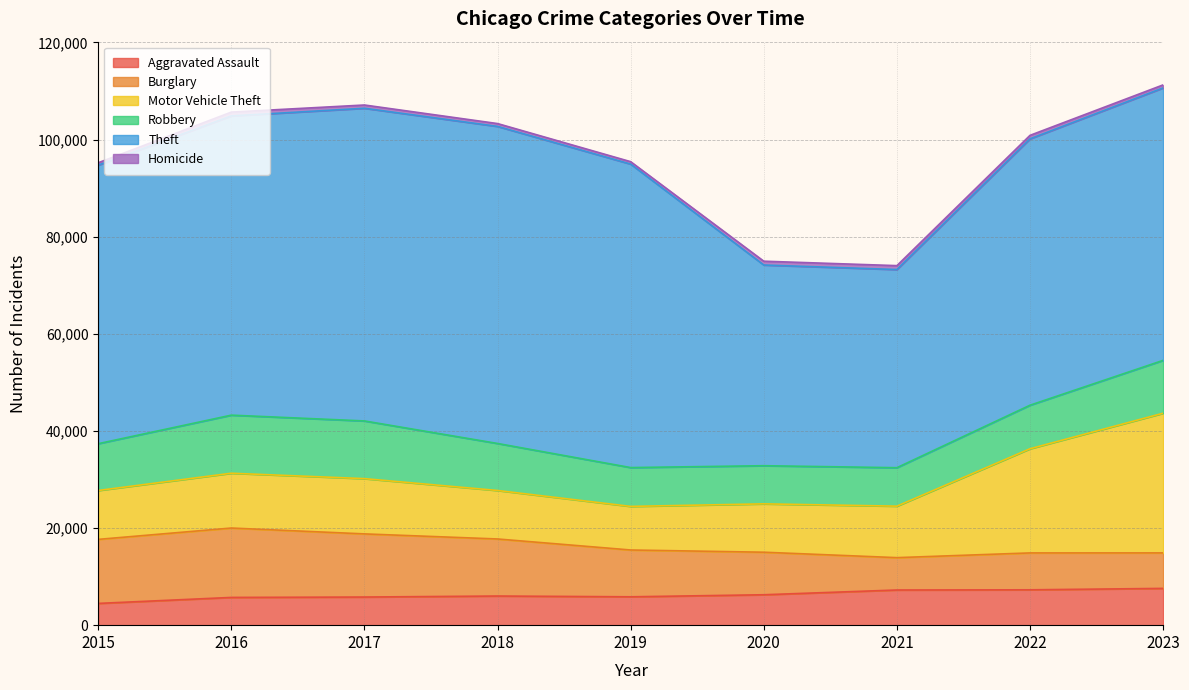

What is the minimum value shown in the chart?

496